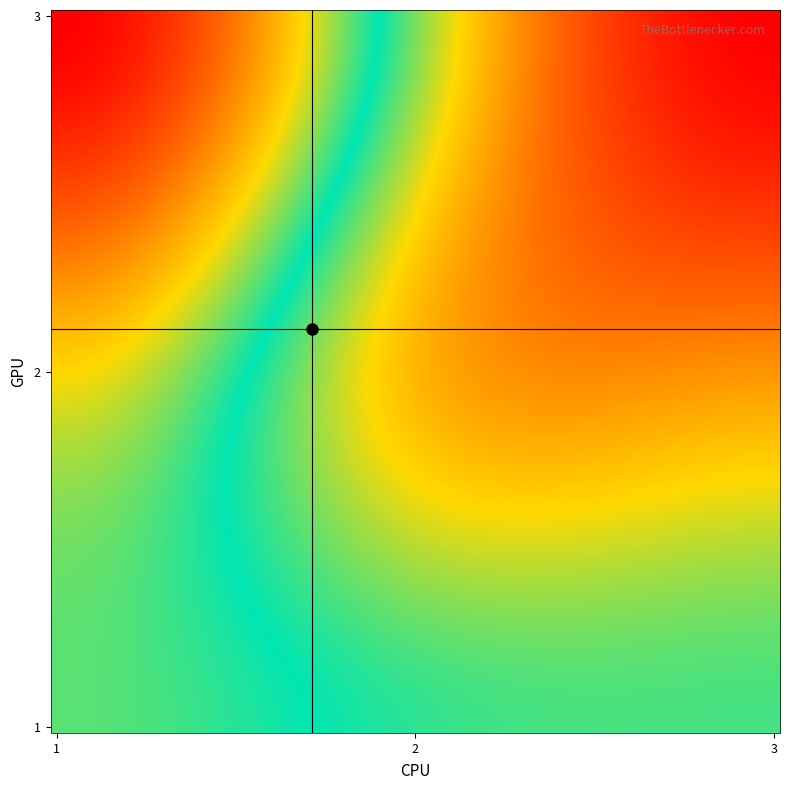

Which series has the widest spread of values?

3